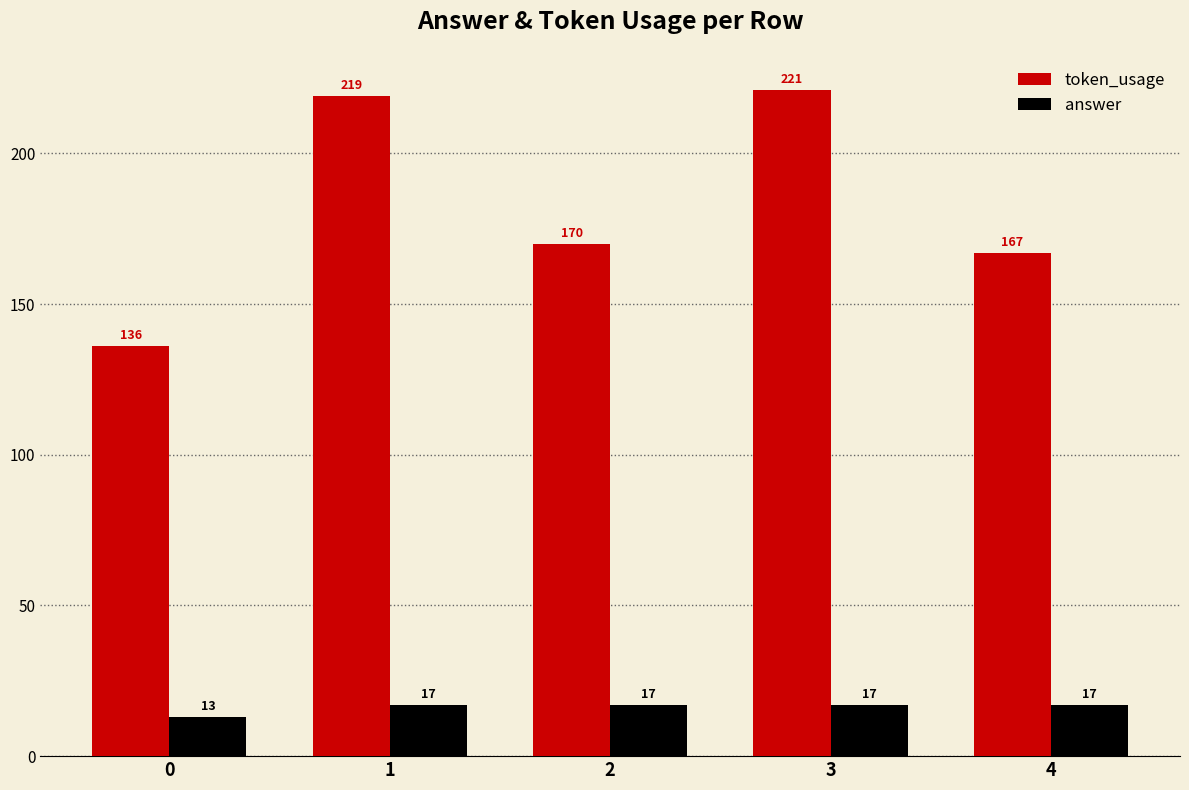

Reading left to right, transcribe all the data shown in this chart.

token_usage: 0=136	1=219	2=170	3=221	4=167
answer: 0=13	1=17	2=17	3=17	4=17